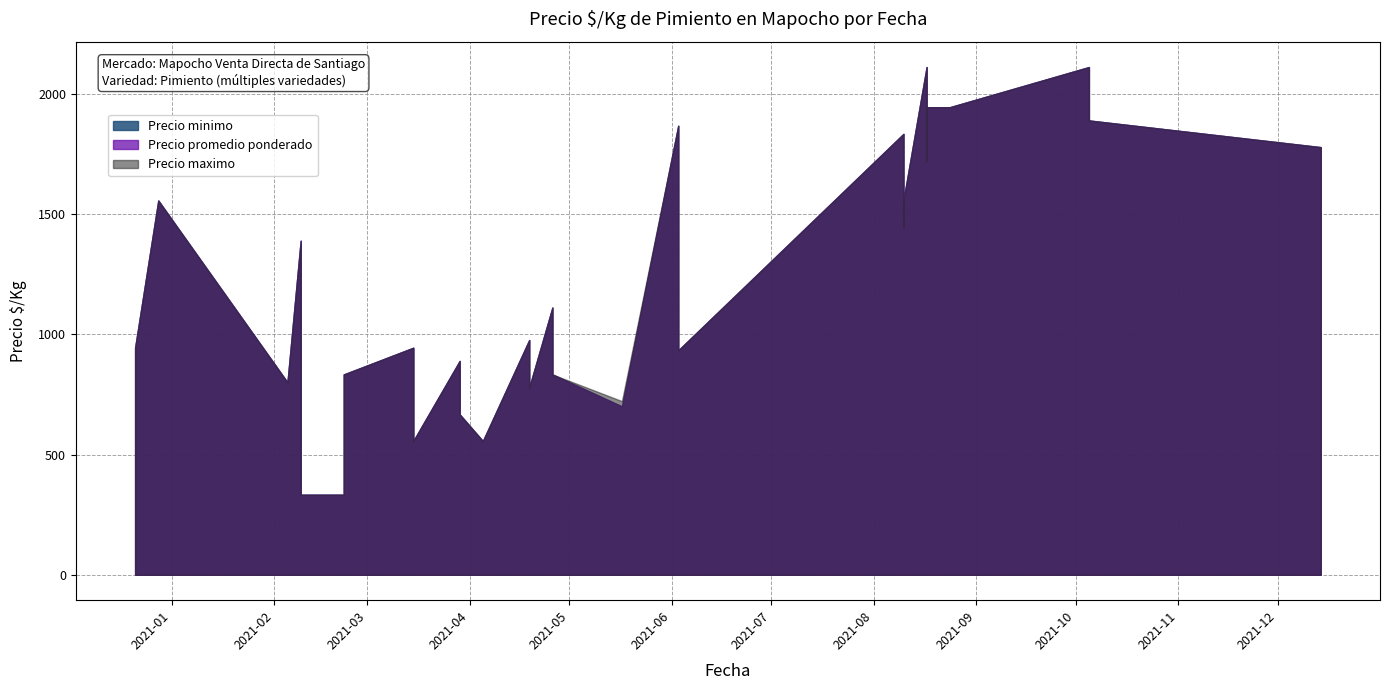

True or false: Precio promedio ponderado has a value of 889 at 2021-03-29.

True